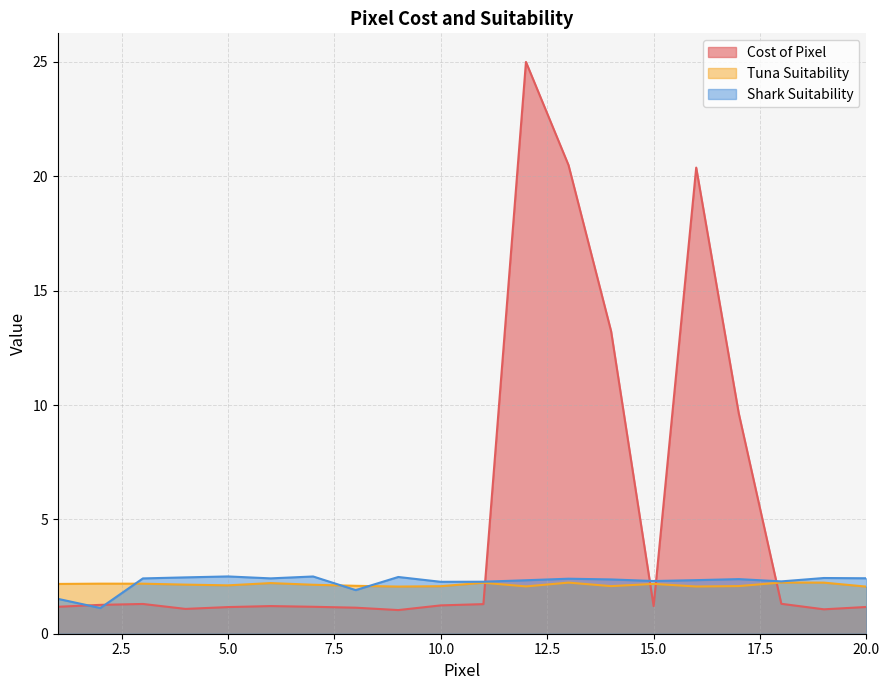

True or false: Shark Suitability and Tuna Suitability intersect in this chart.

True